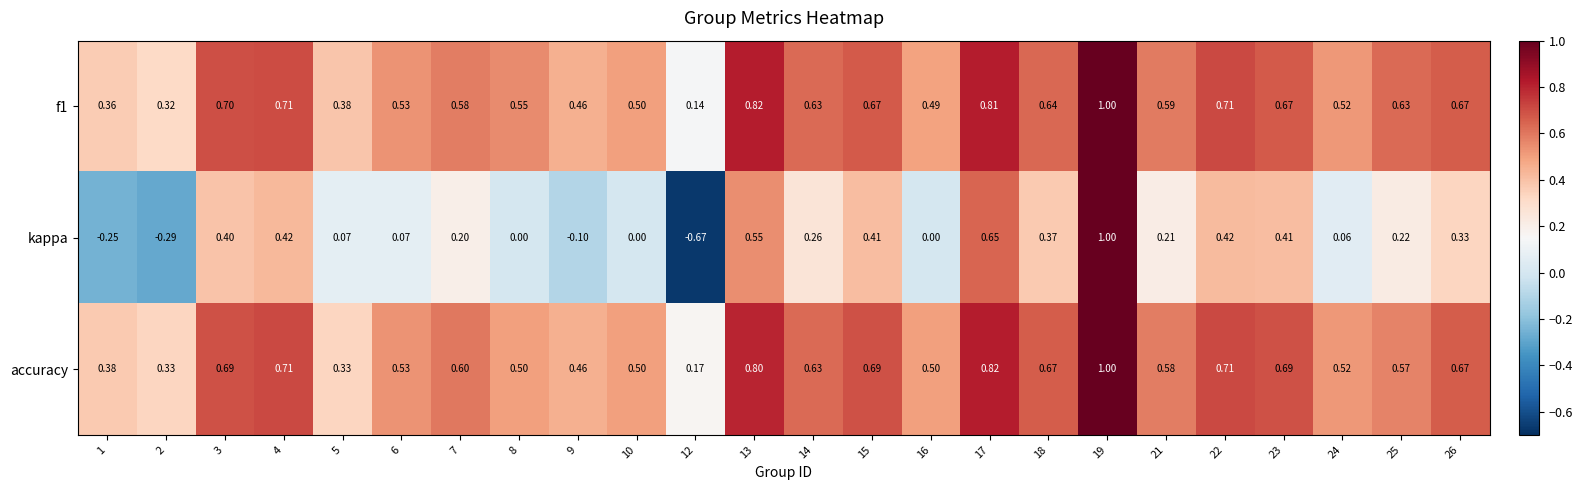

Between 2 and 4, which series saw the biggest shift?

kappa